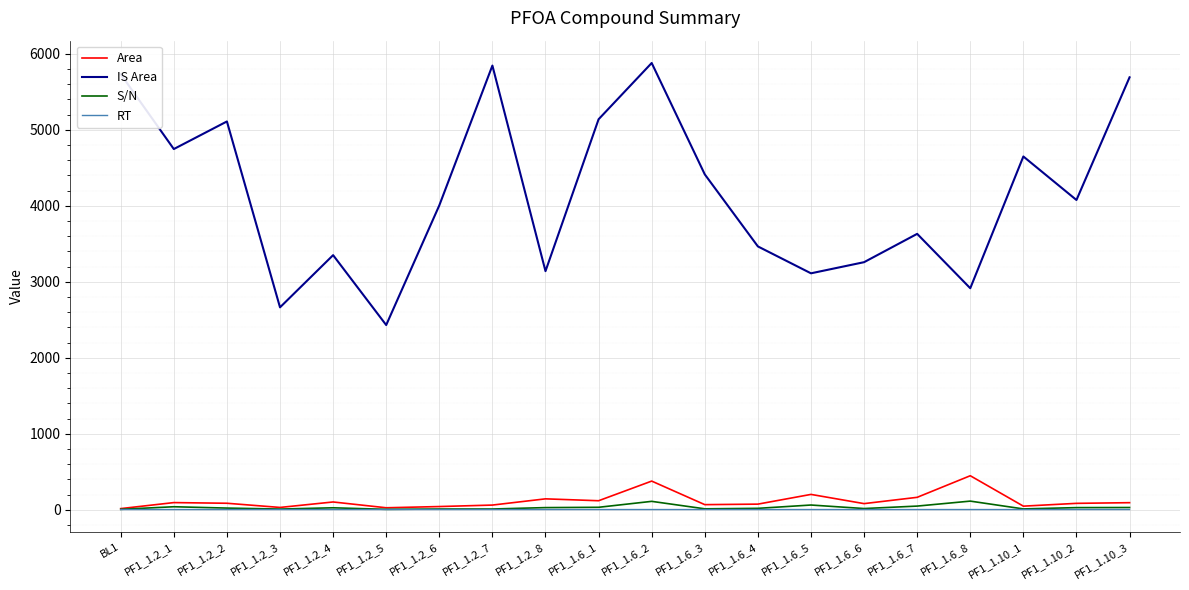

At which category is the sum across all series the highest?

PF1_1.6_2